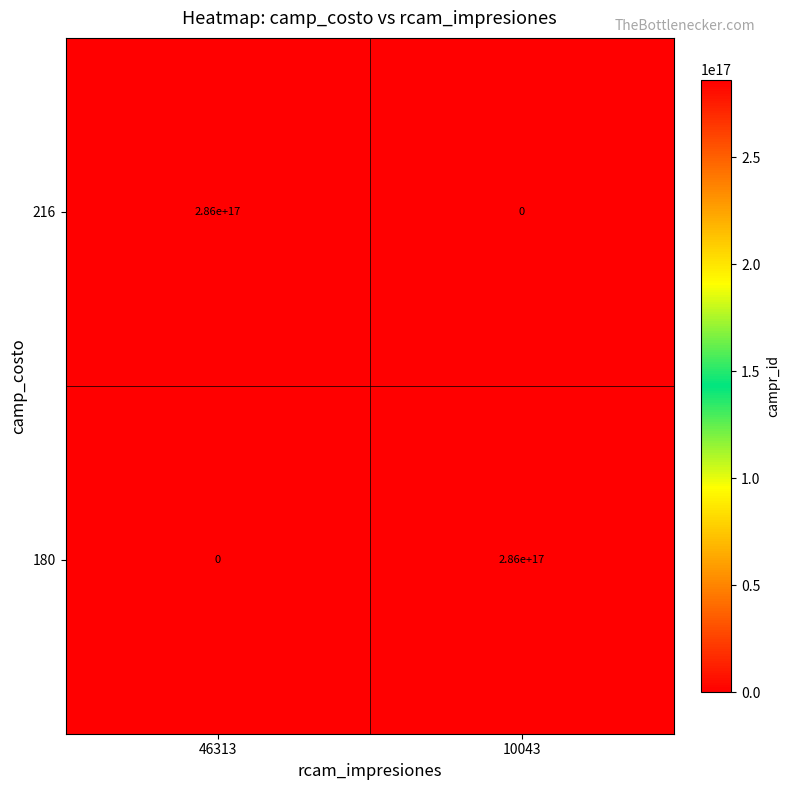

True or false: 180 has a value of 140573378791653248 at 10043.

False